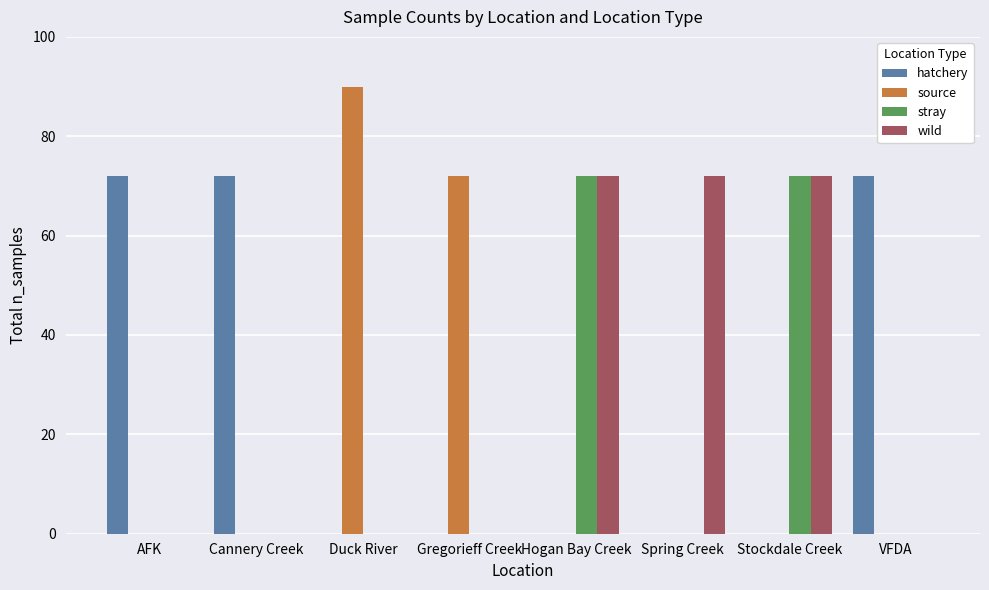

Are the bars horizontal?

No